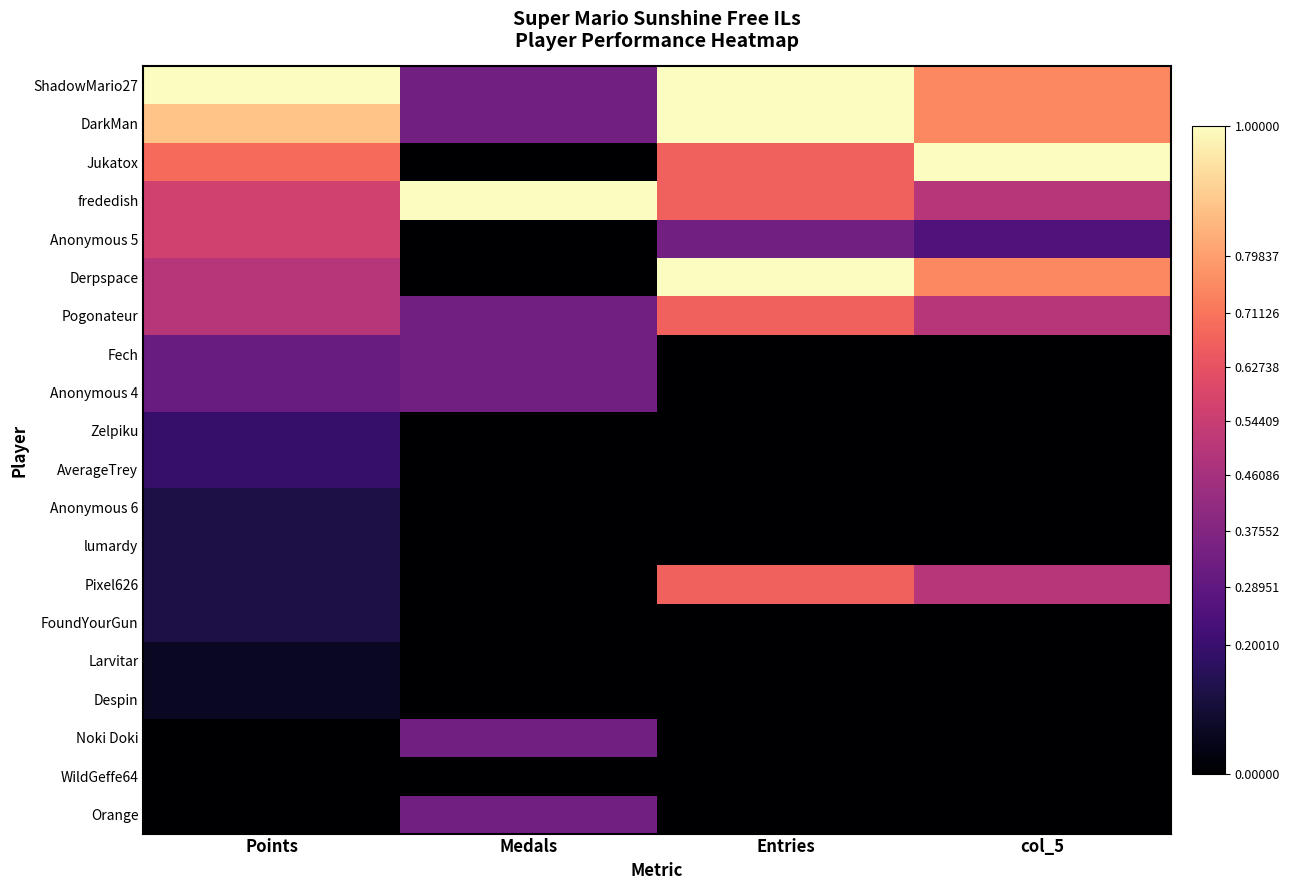

List the series in order of their peak value, lowest first.

WildGeffe64, Larvitar, Despin, Anonymous 6, lumardy, FoundYourGun, Zelpiku, AverageTrey, Fech, Anonymous 4, Noki Doki, Orange, Anonymous 5, Pogonateur, Pixel626, ShadowMario27, DarkMan, Jukatox, frededish, Derpspace